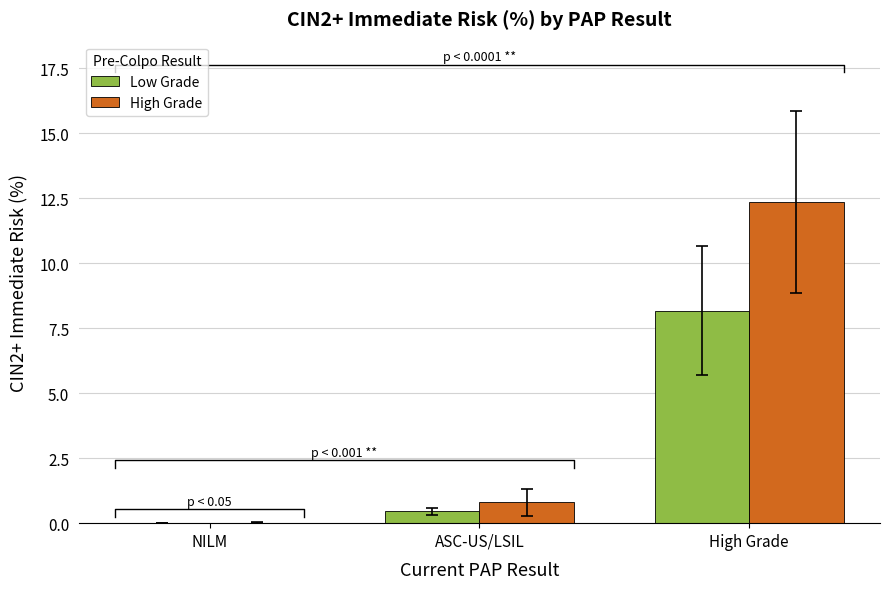

True or false: High Grade has a value of 0.4 at ASC-US/LSIL.

False